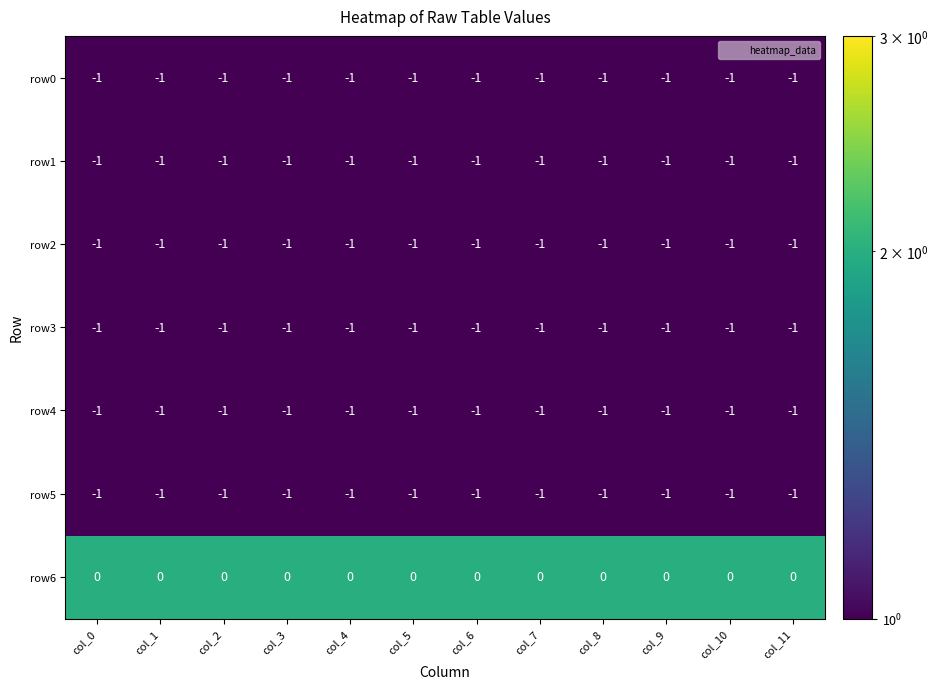

What is the spread (max minus min) of values at col_6?

1